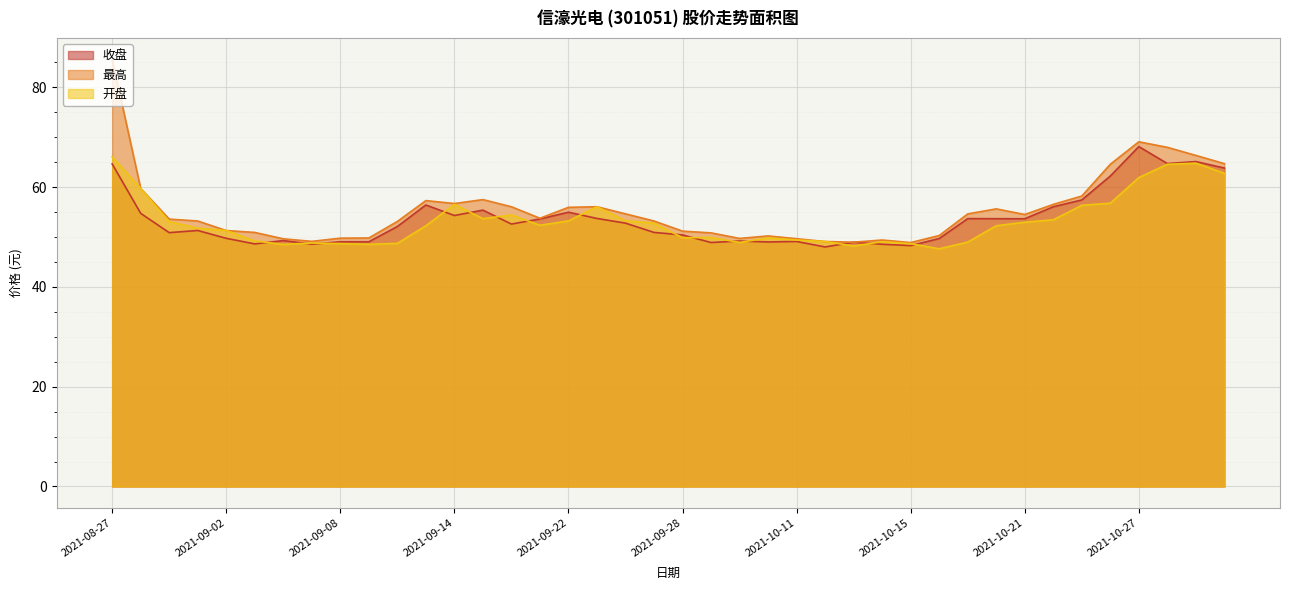

Rank the series at 2021-09-01 from highest to lowest value.

最高, 开盘, 收盘